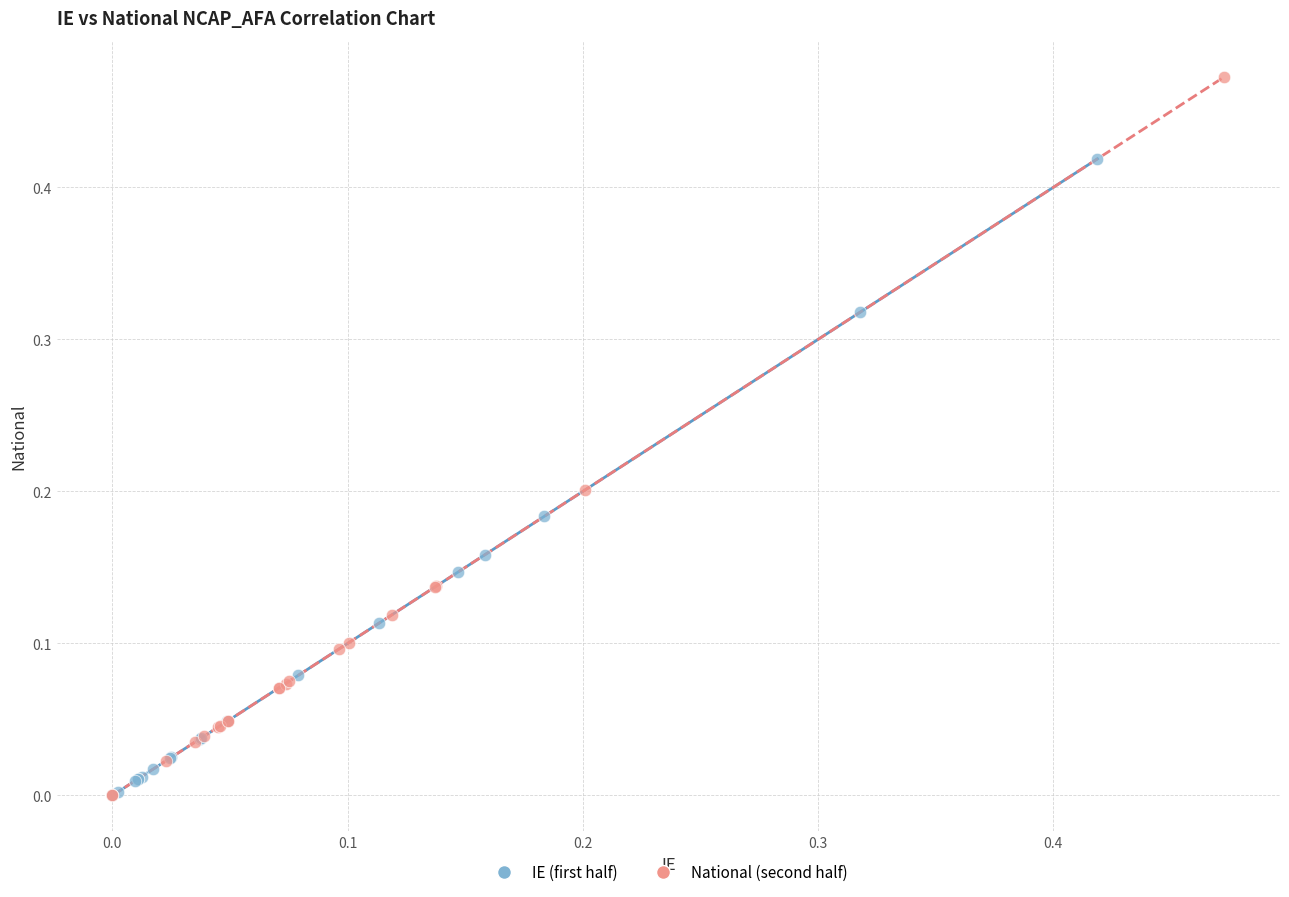

Which series has the widest spread of Y values?

National (second half)